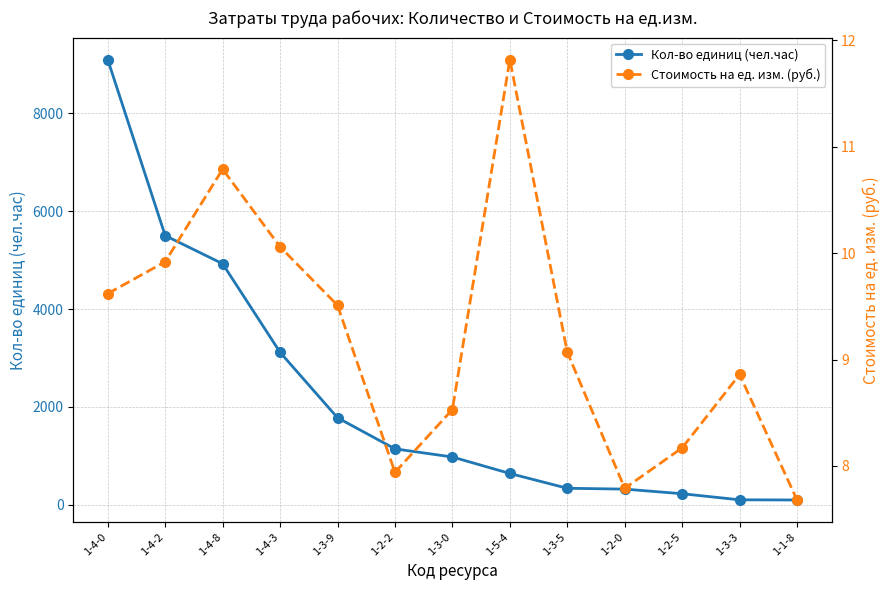

How many data points in Кол-во единиц (чел.час) are less than 977?

6